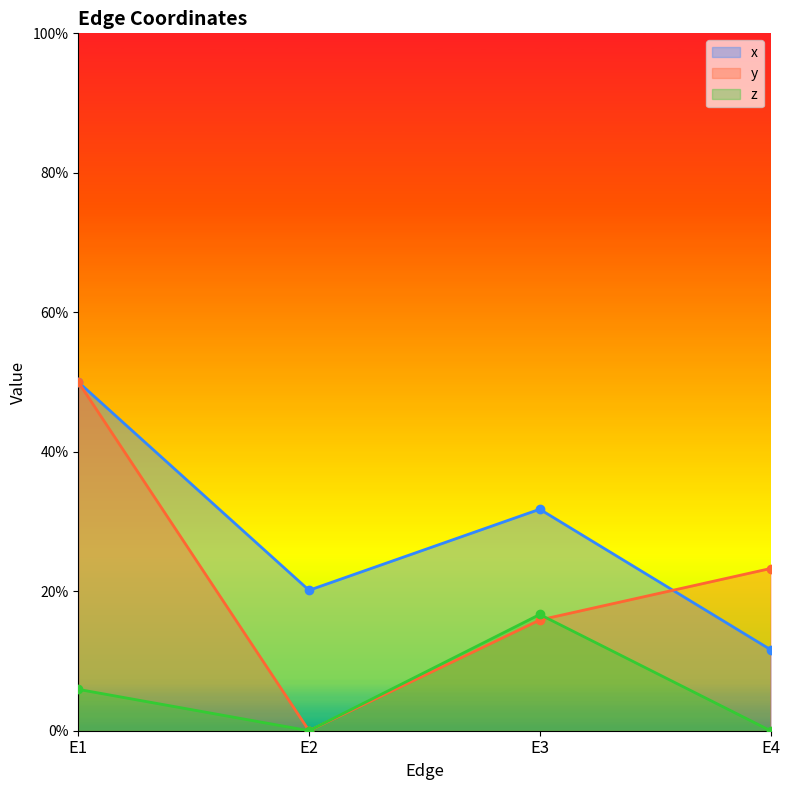

In x, how many points are higher than both neighbors (excluding endpoints)?

1